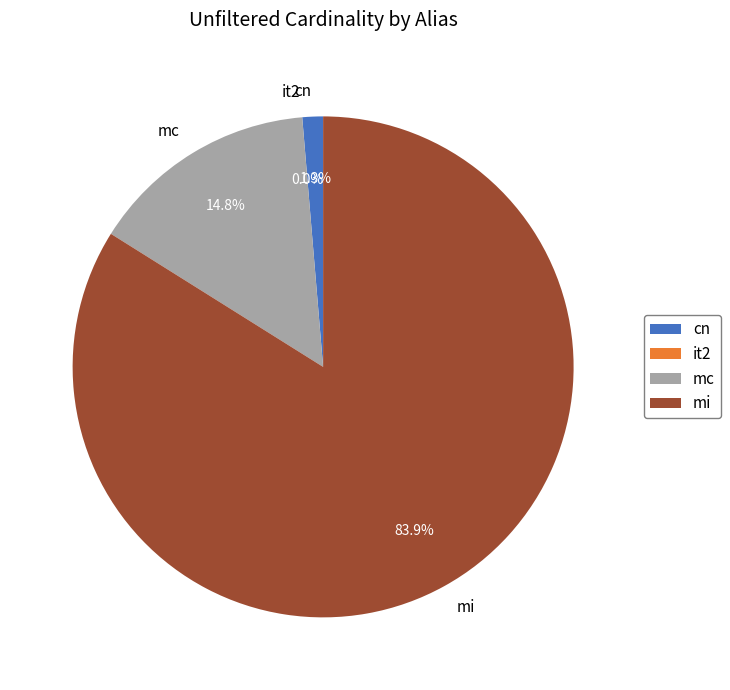

Which has a higher value, cn or mi?

mi